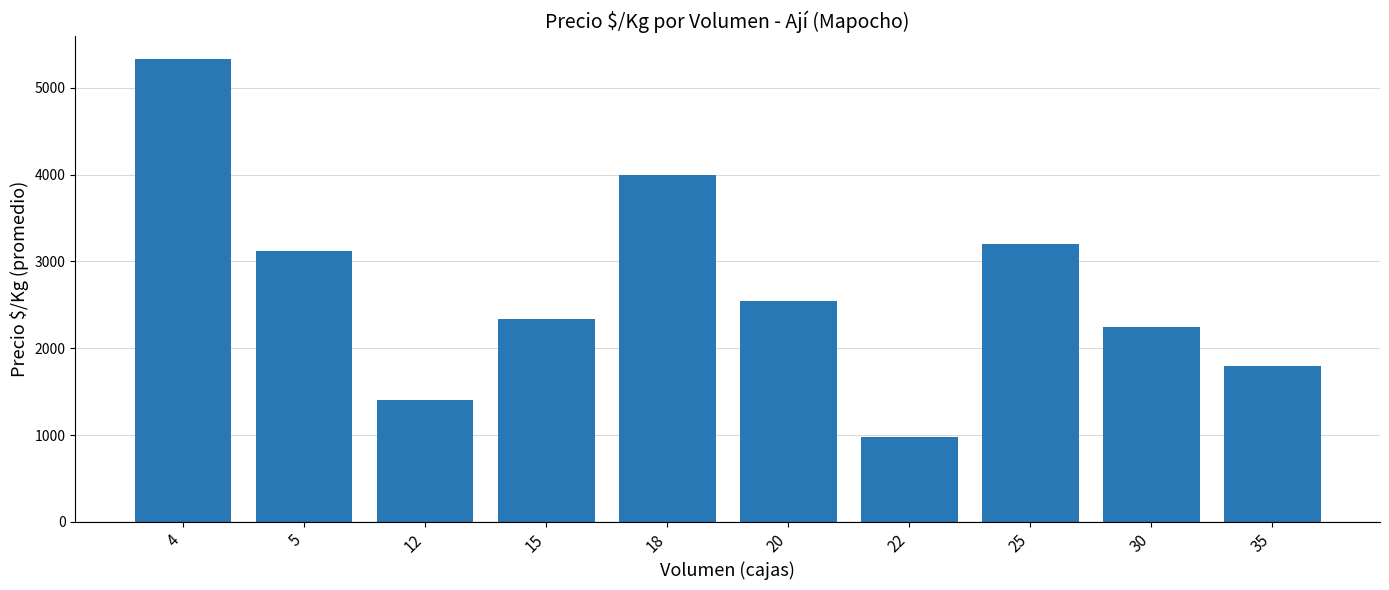

What is the difference between the maximum and minimum values?

4351